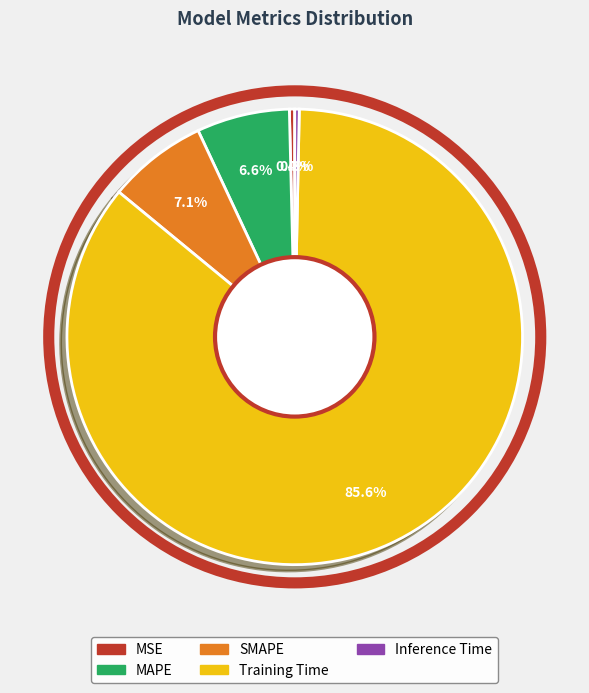

What is the largest slice in the pie chart?

Training Time